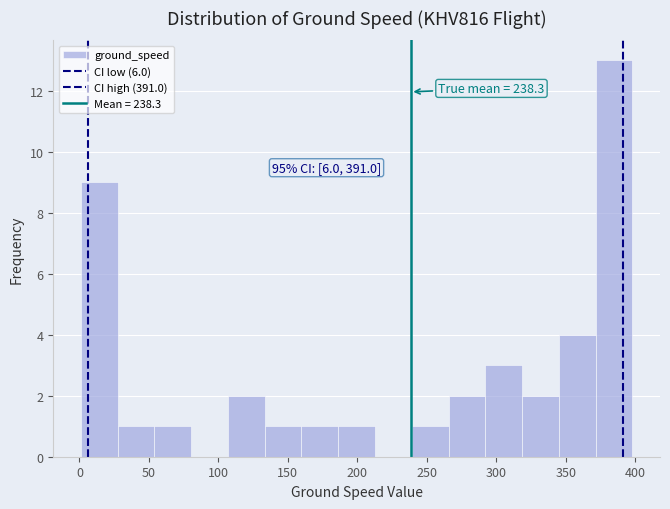

Over which range of the x-axis is the bar tallest?

370 to 400